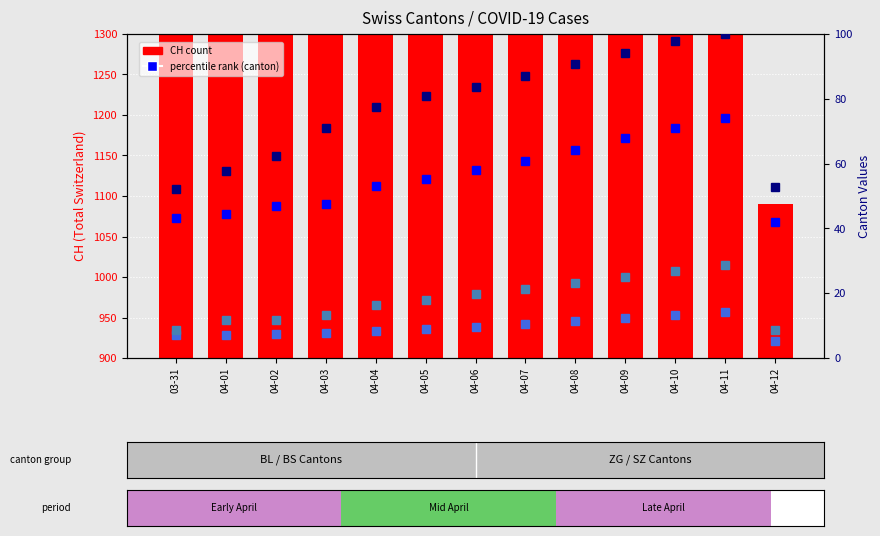

Which category has the highest value in the BL series?

04-11